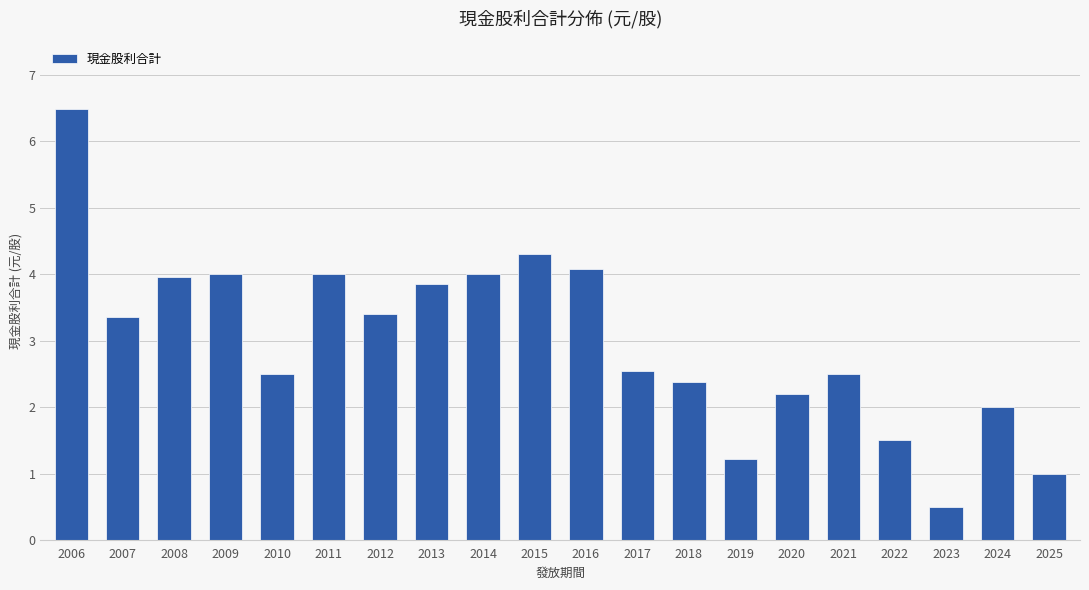

What is the sum of all values?

59.8